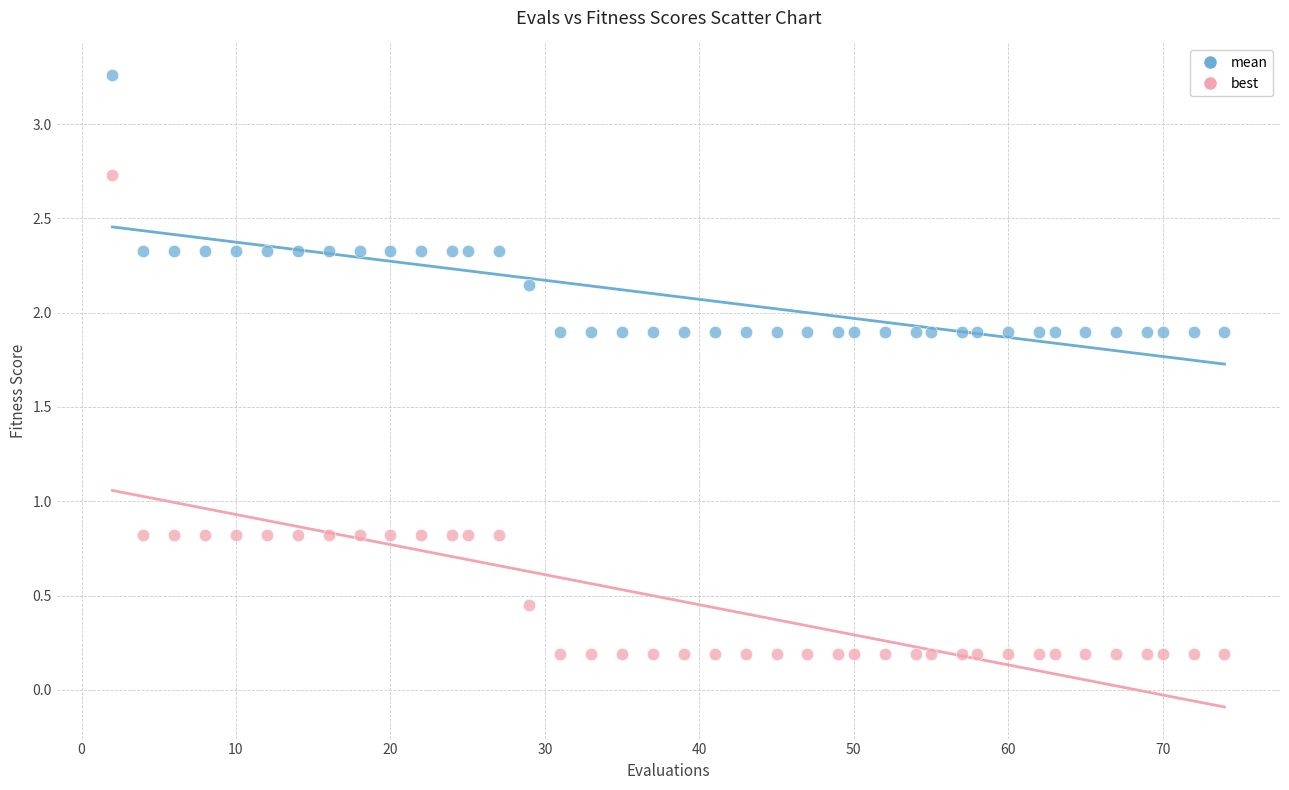

Which series reaches the minimum Y coordinate?

best